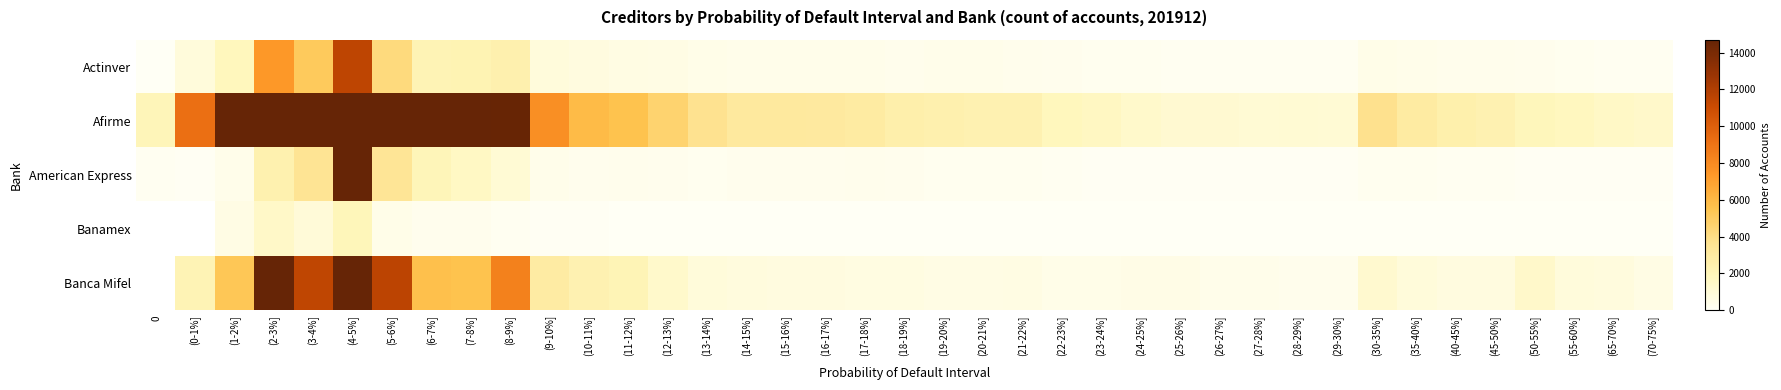

True or false: Afirme has a value of 2509.0 at (40-45%].

True